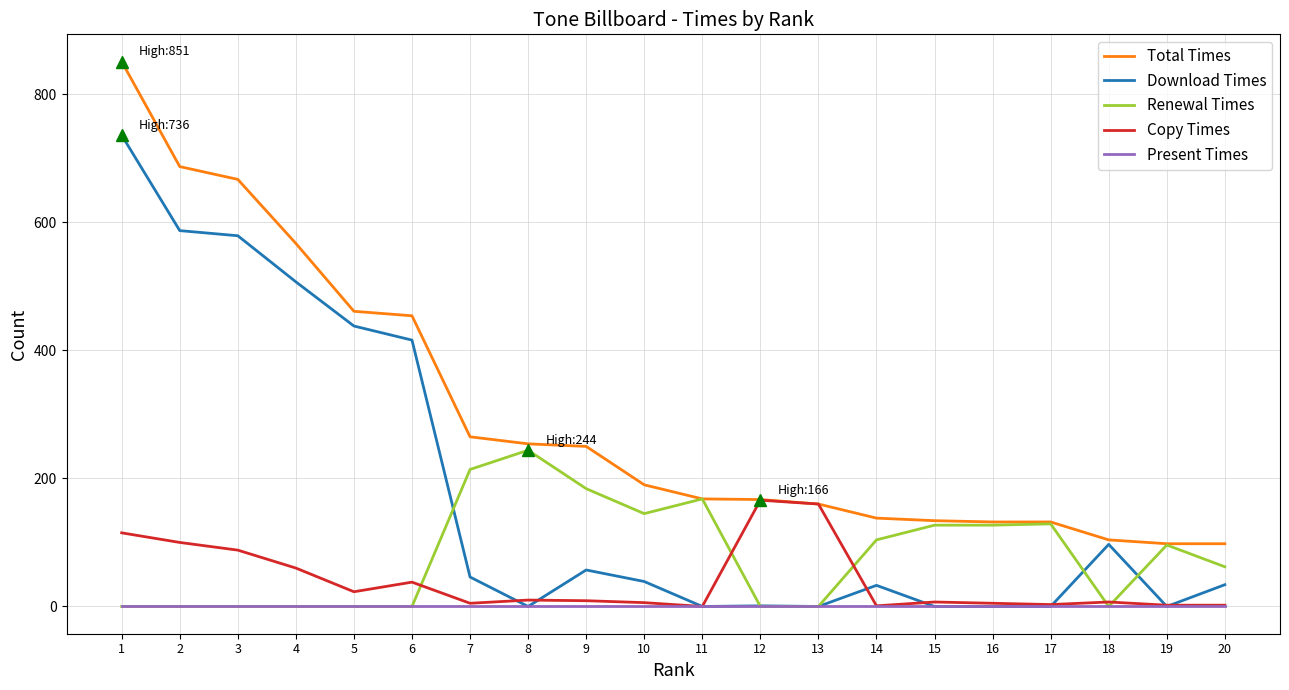

True or false: Copy Times has a value of 0 at 11.

True